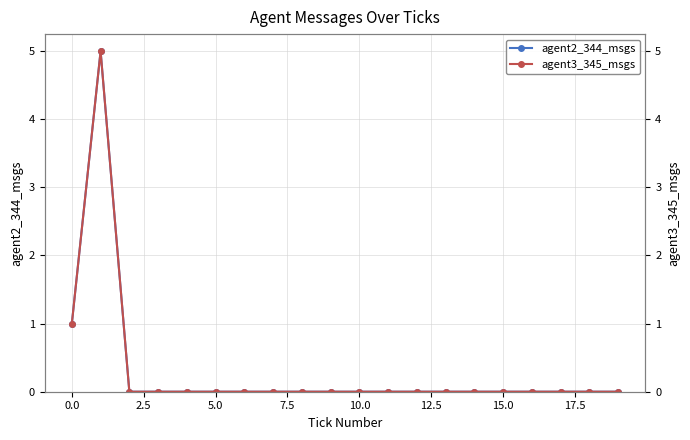

True or false: agent3_345_msgs and agent2_344_msgs intersect in this chart.

False